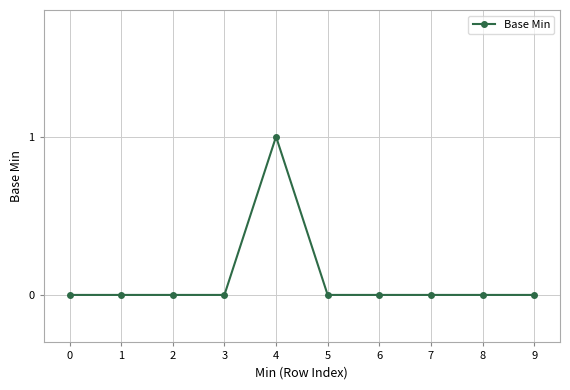

The chart shows a value of 0 at 9. True or false?

True